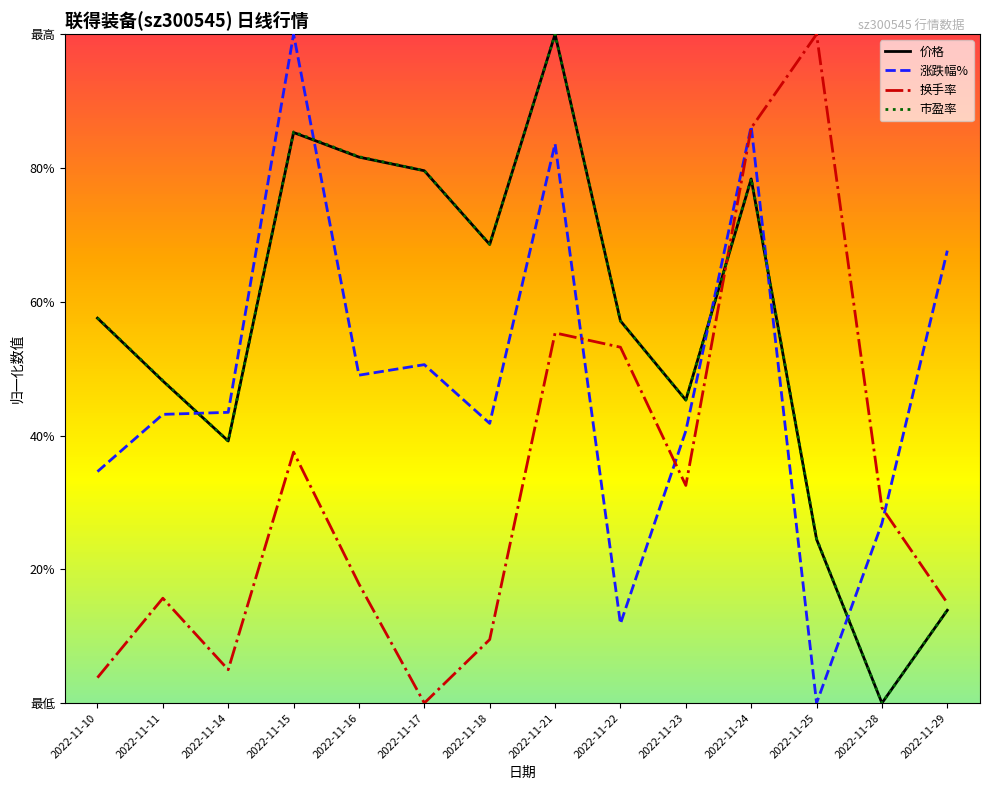

Which series ends up on top after the final intersection of 换手率 and 市盈率?

换手率